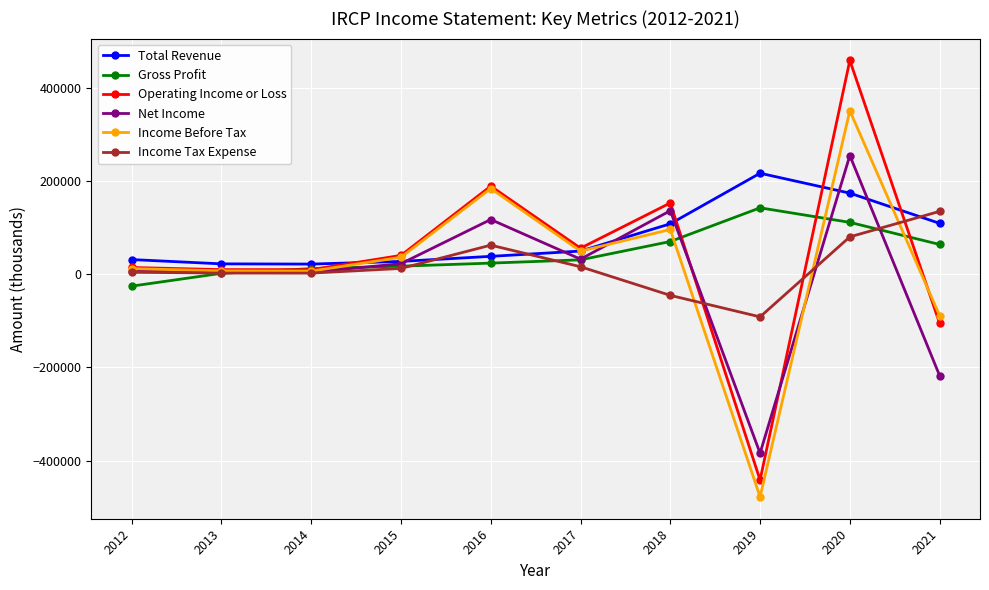

What are all the series names shown in the legend?

Total Revenue, Gross Profit, Operating Income or Loss, Net Income, Income Before Tax, Income Tax Expense